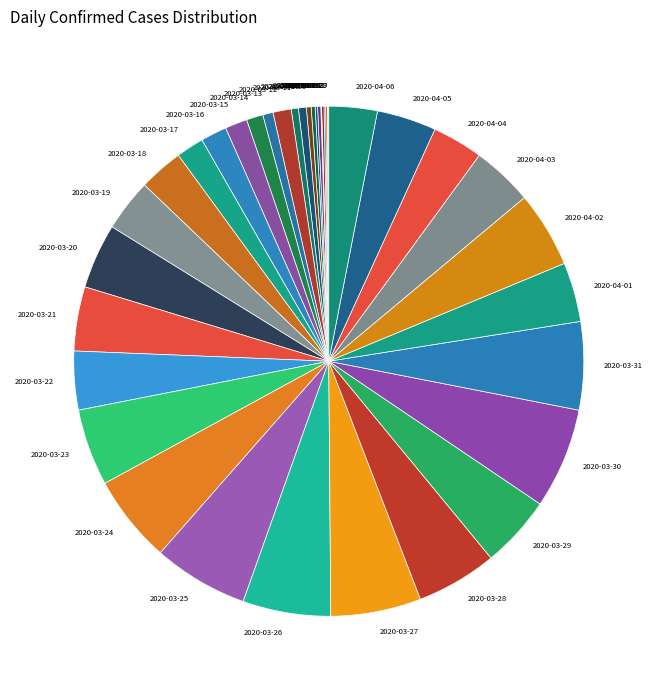

Is the sum of 2020-03-11 and 2020-04-02 greater than half?

No